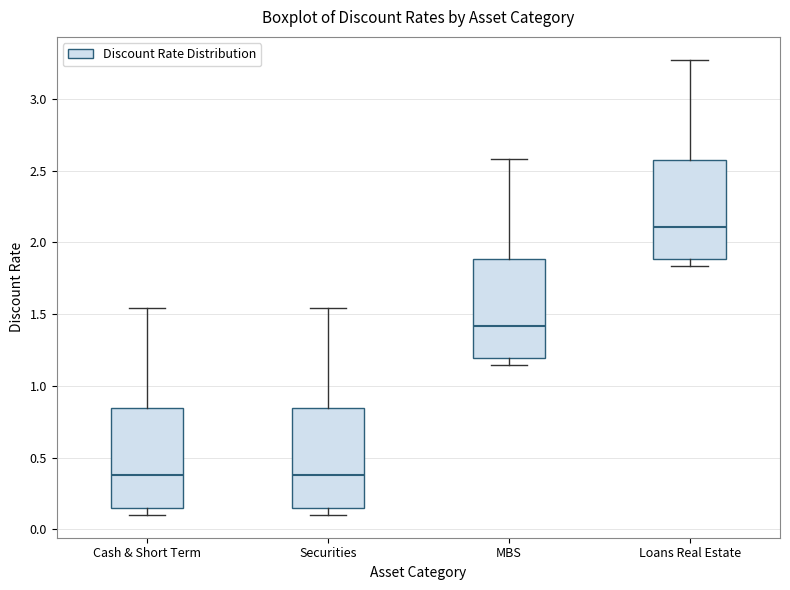

Reading left to right, transcribe this box plot: for each box, give where its median line is, the range the box spans, and where its two whiskers end, as read against the y-axis. The values are not printed on the chart, so give them approximately, as read against the axis.

Cash & Short Term: median 0.40, box 0.15 to 0.85, whiskers 0.10 to 1.55
Securities: median 0.40, box 0.15 to 0.85, whiskers 0.10 to 1.55
MBS: median 1.40, box 1.20 to 1.90, whiskers 1.15 to 2.60
Loans Real Estate: median 2.10, box 1.90 to 2.60, whiskers 1.85 to 3.25